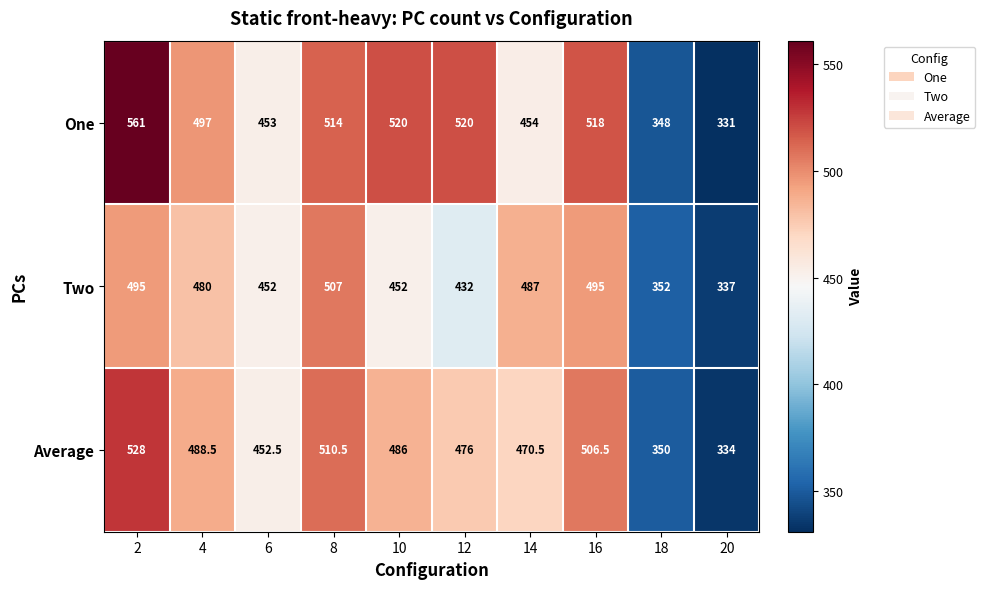

Where is Two nearest to the value 422?

12